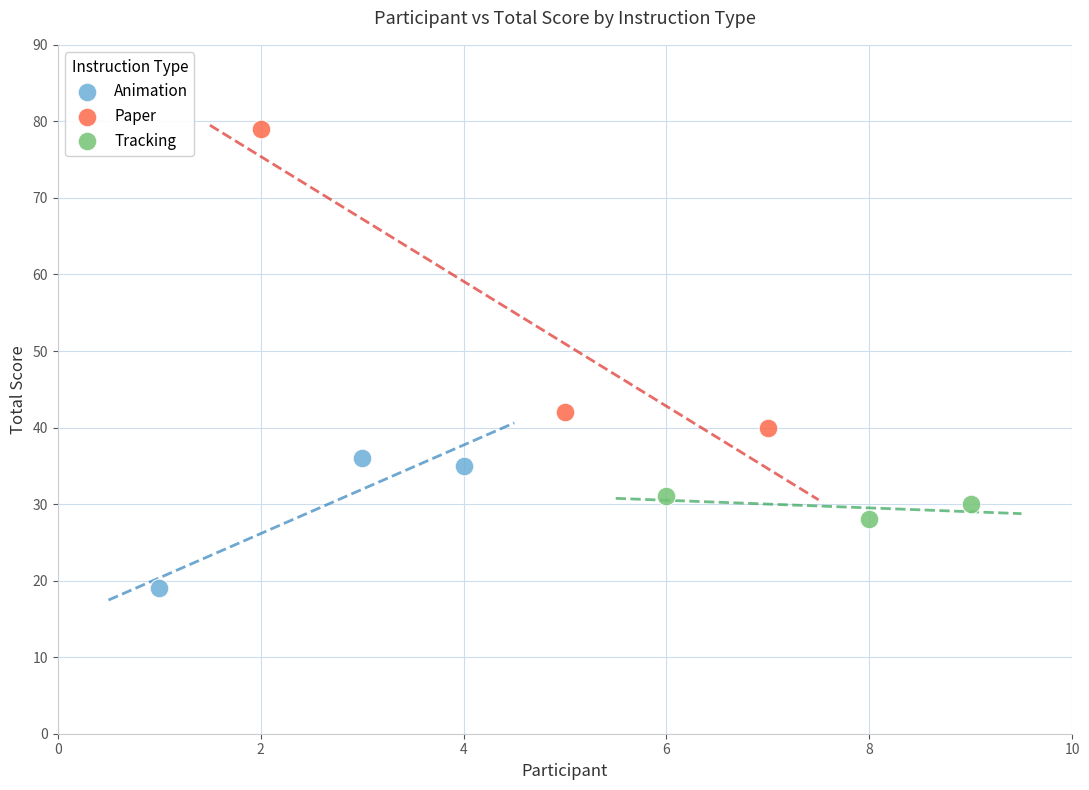

Which series contains the highest Y value?

Paper